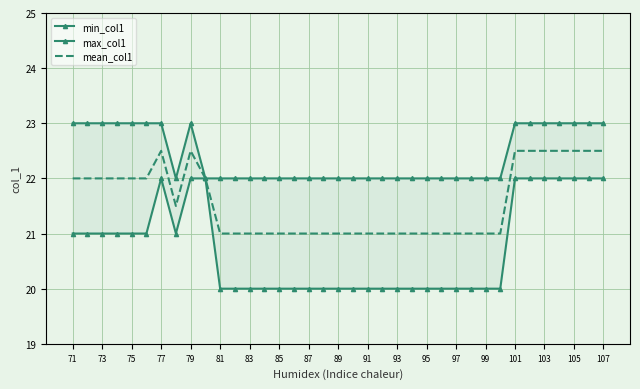

What is the highest value of the mean_col1 series?

22.5